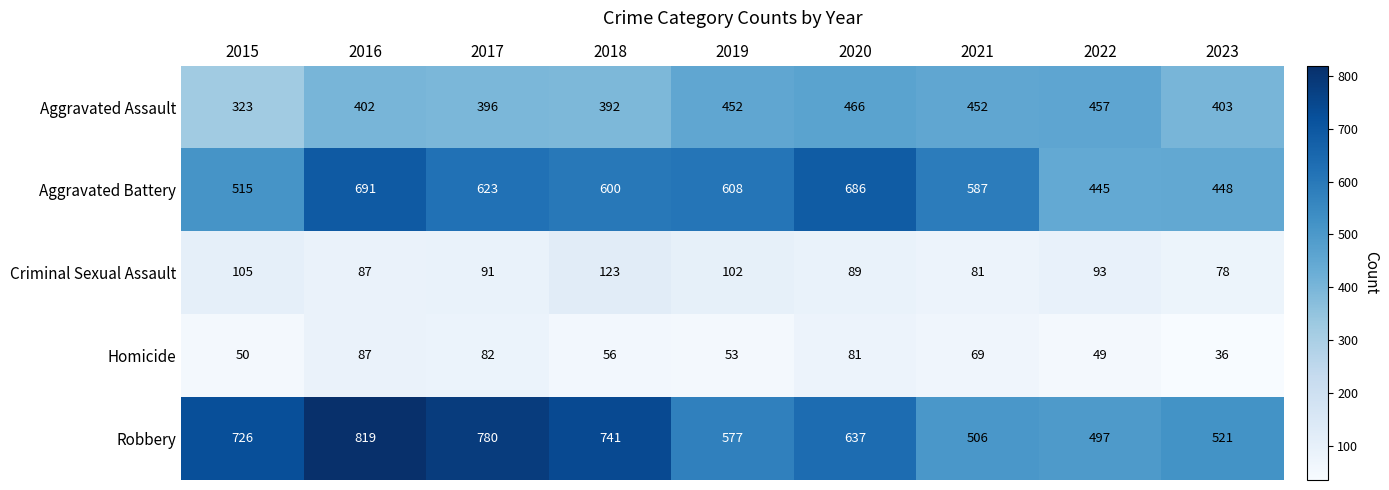

What is the average value of the Aggravated Battery series?

578